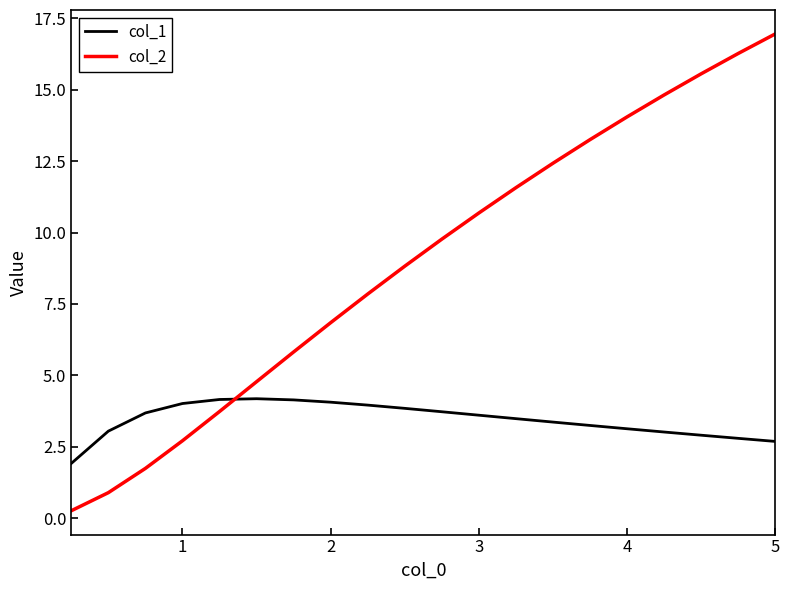

Which series has the largest total across all categories?

col_2